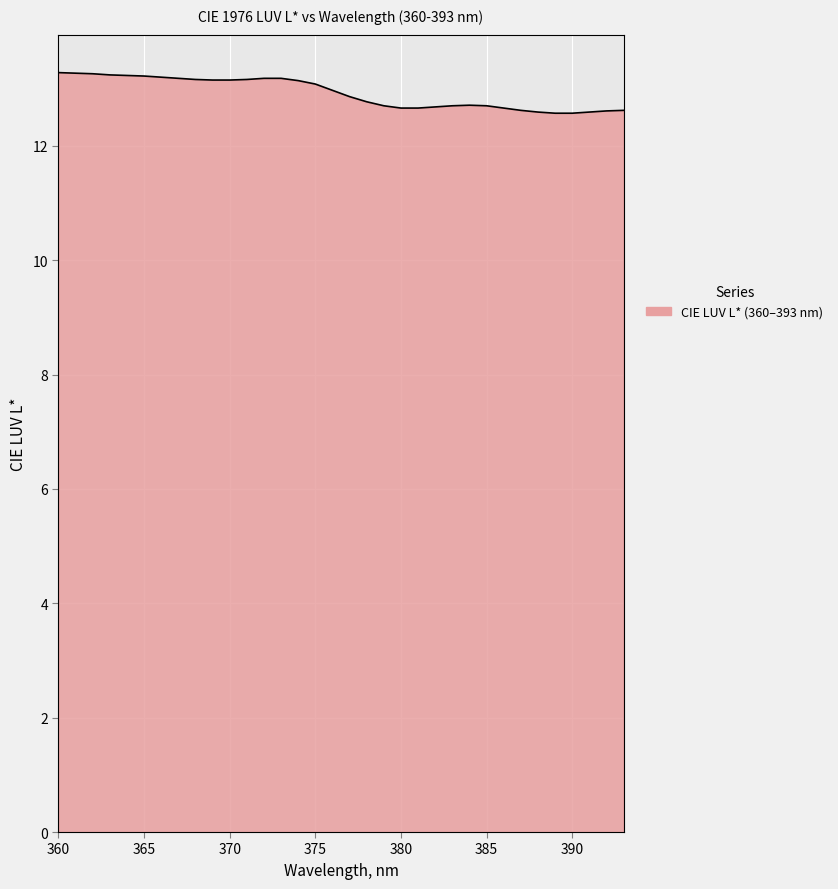

What is the value of the 2nd point from the left?

13.3